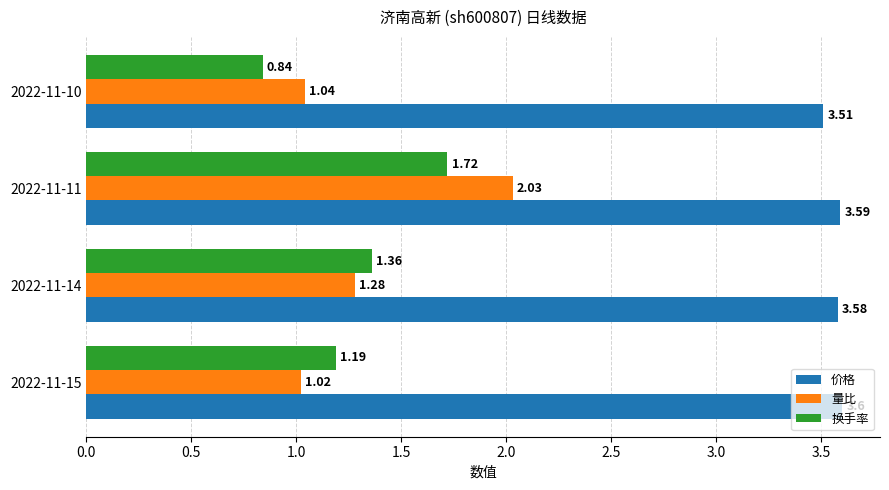

What is the difference between the maximum and minimum values in the 换手率 series?

0.9